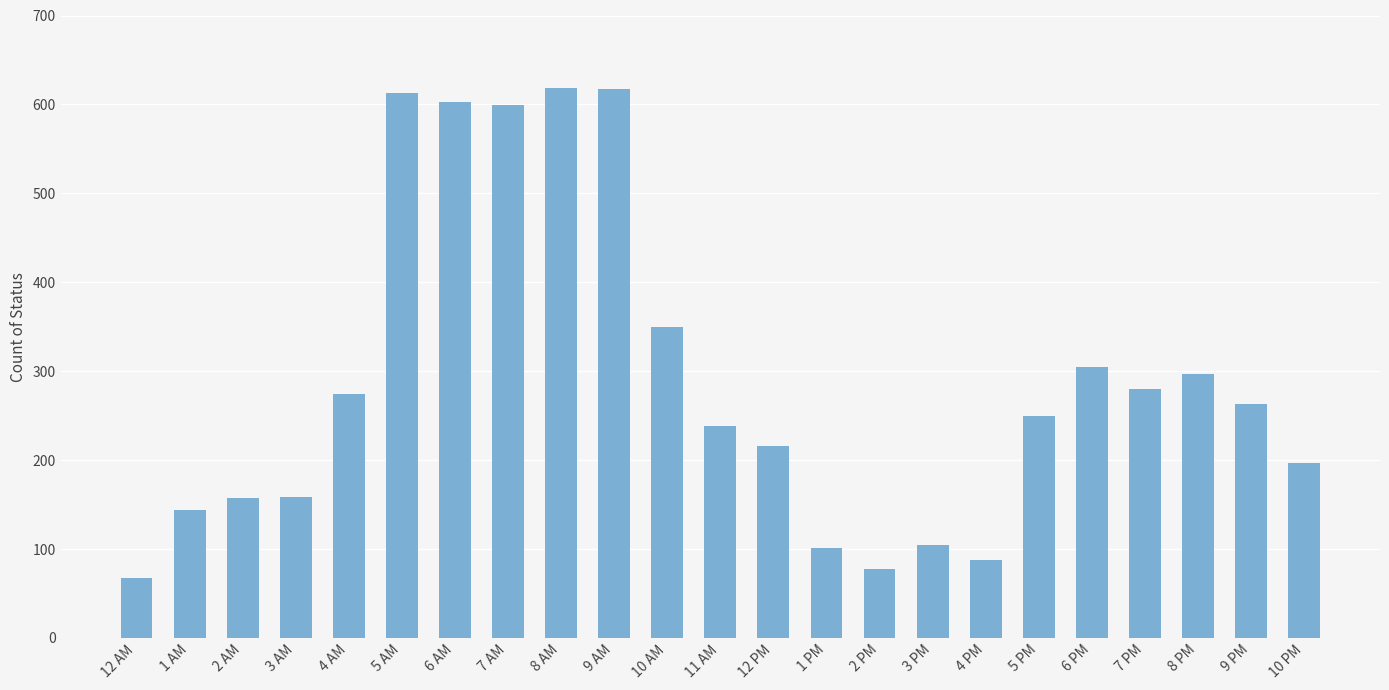

Which category has the lowest value across all series?

12 AM